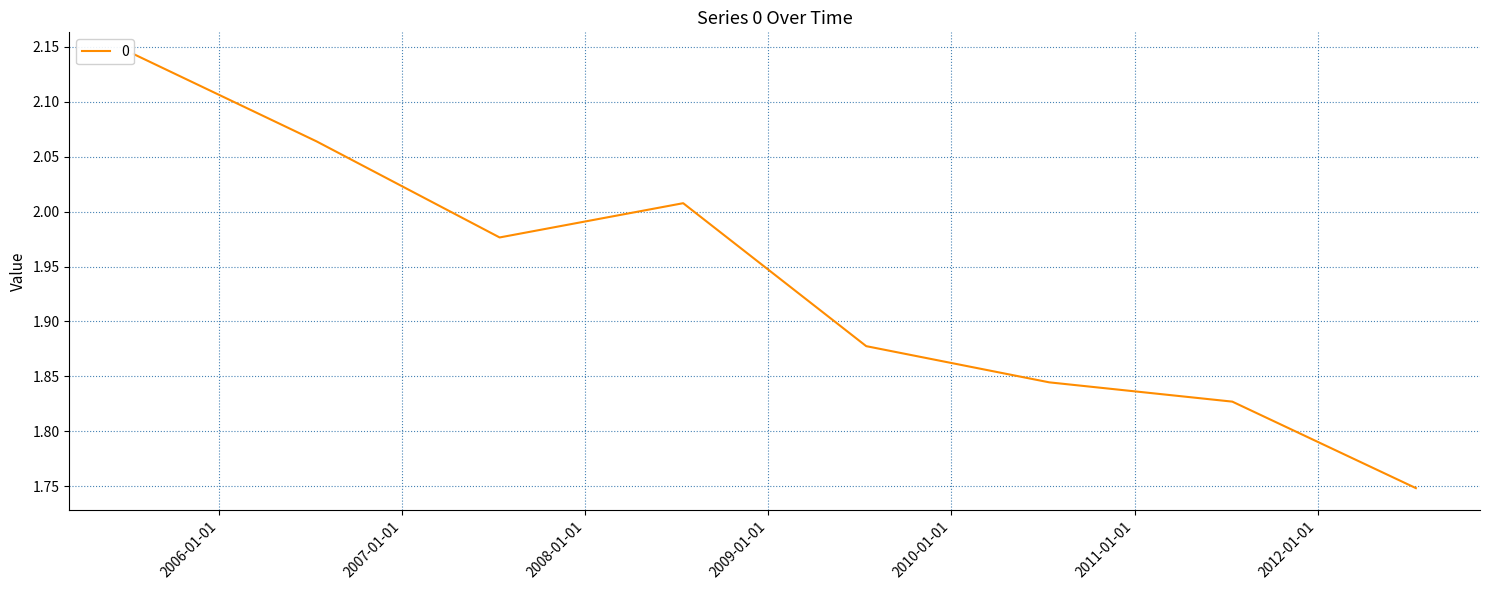

The chart shows a value of 3.1 at 2010-07-15. True or false?

False